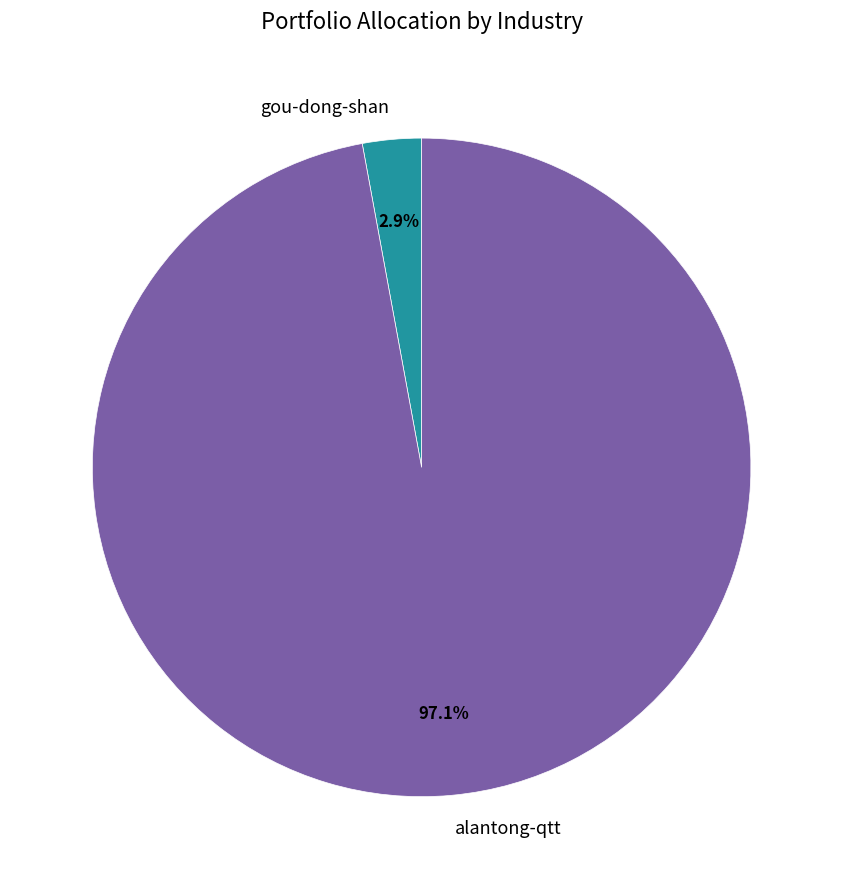

To the nearest percent, what portion does alantong-qtt represent?

97%